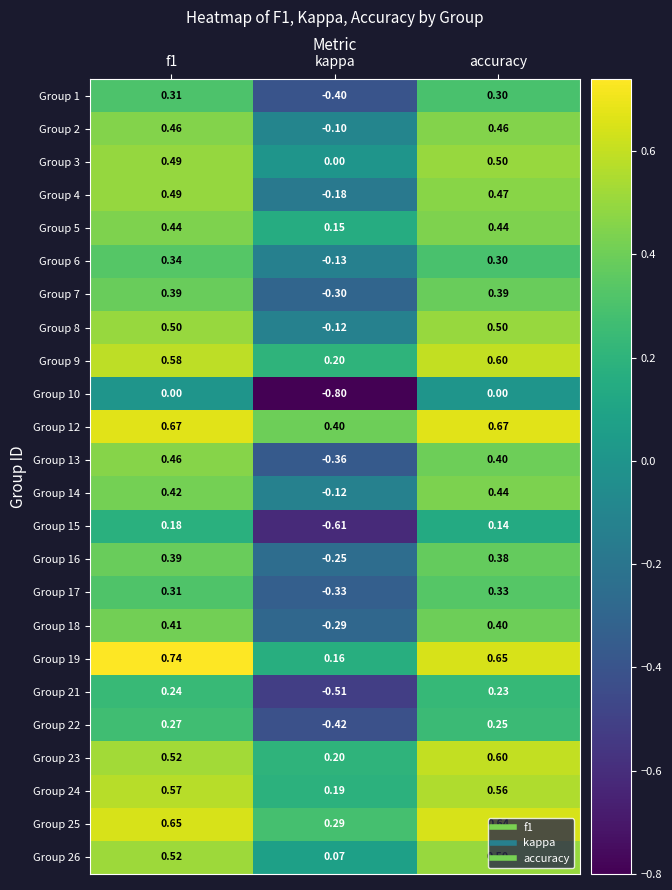

Is the value of Group 24 at kappa greater than the value of Group 7 at f1?

No